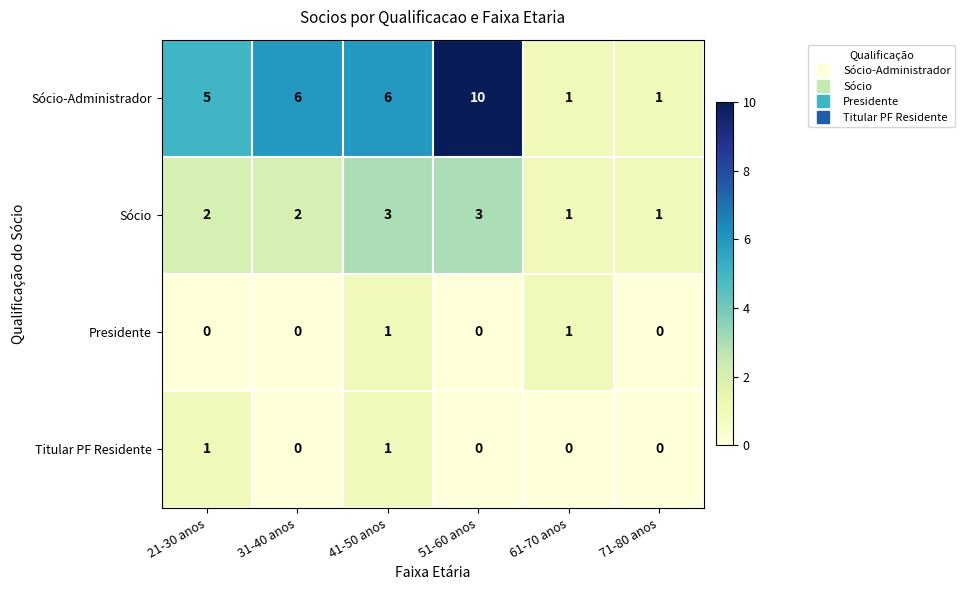

Reading left to right, list all the values displayed in this chart.

Sócio-Administrador: 21-30 anos=5	31-40 anos=6	41-50 anos=6	51-60 anos=10	61-70 anos=1	71-80 anos=1
Sócio: 21-30 anos=2	31-40 anos=2	41-50 anos=3	51-60 anos=3	61-70 anos=1	71-80 anos=1
Presidente: 21-30 anos=0	31-40 anos=0	41-50 anos=1	51-60 anos=0	61-70 anos=1	71-80 anos=0
Titular PF Residente: 21-30 anos=1	31-40 anos=0	41-50 anos=1	51-60 anos=0	61-70 anos=0	71-80 anos=0